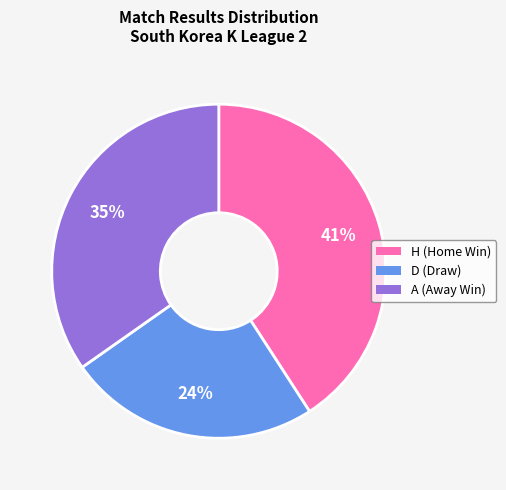

Do D and A together represent more than half of the pie?

Yes